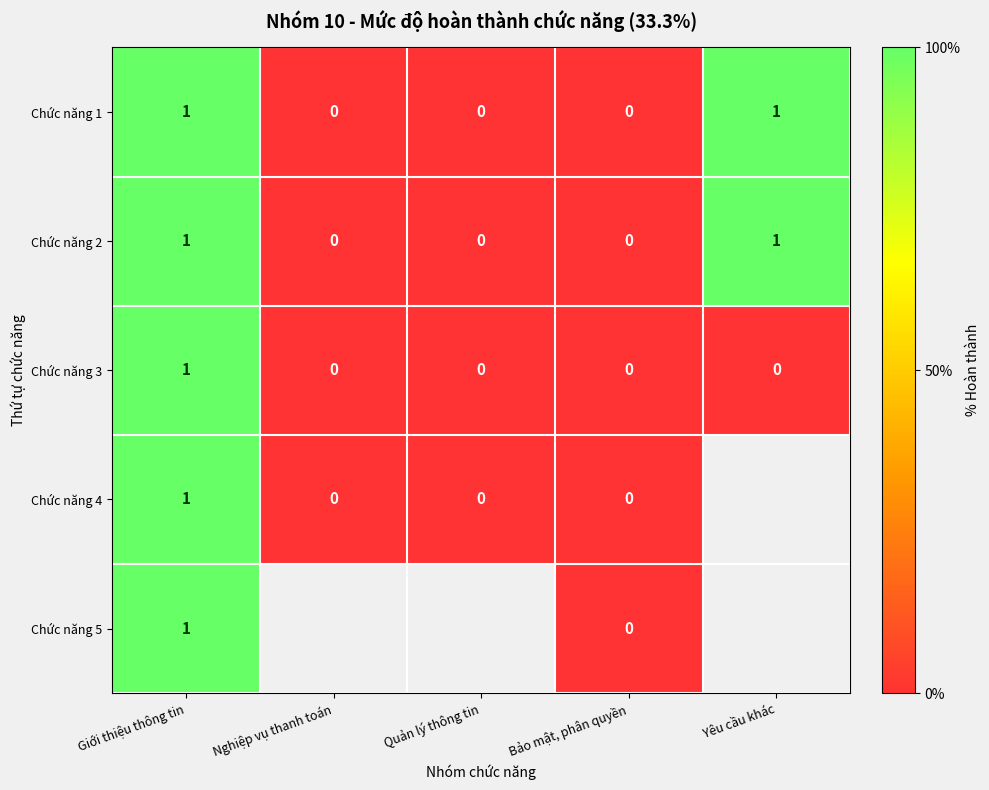

What is the total value across all series at Giới thiệu thông tin?

5